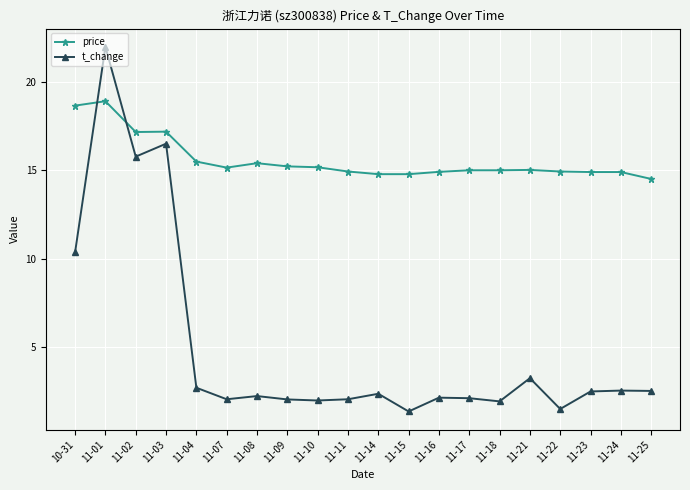

Which series has the largest total across all categories?

price